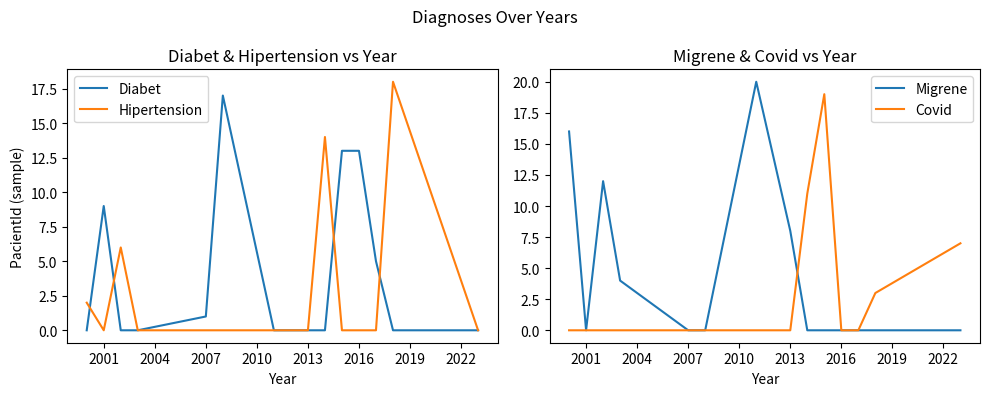

At how many categories does at least one series exceed 0?

14